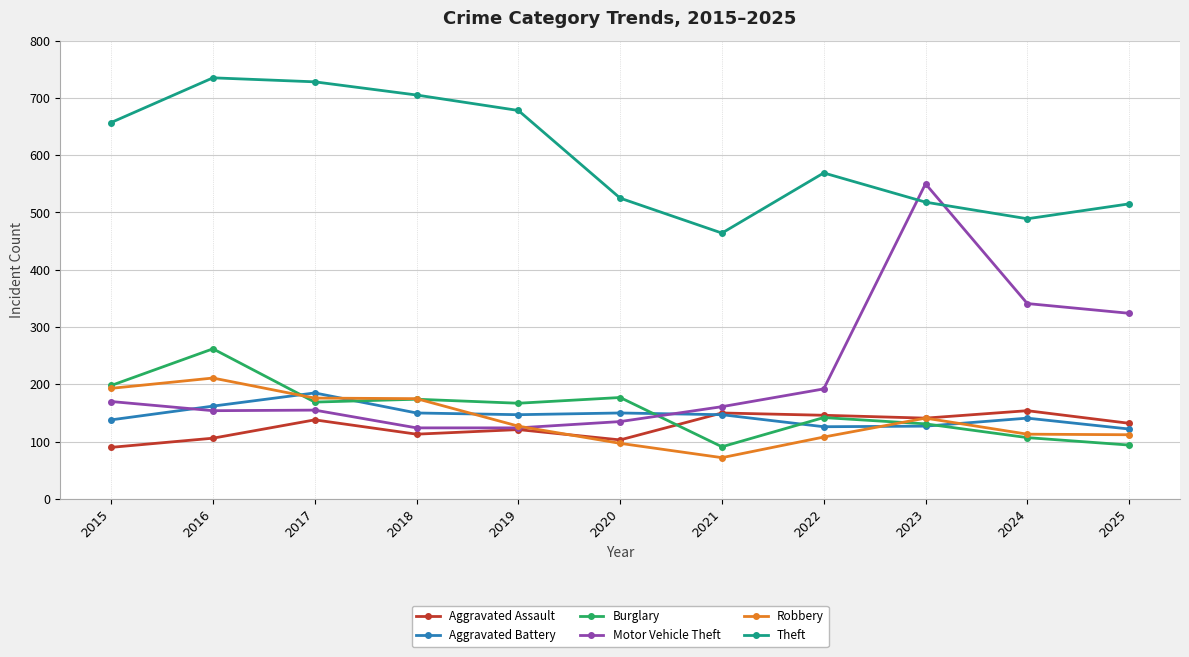

Is it true that Aggravated Battery equals 260 at 2021?

False